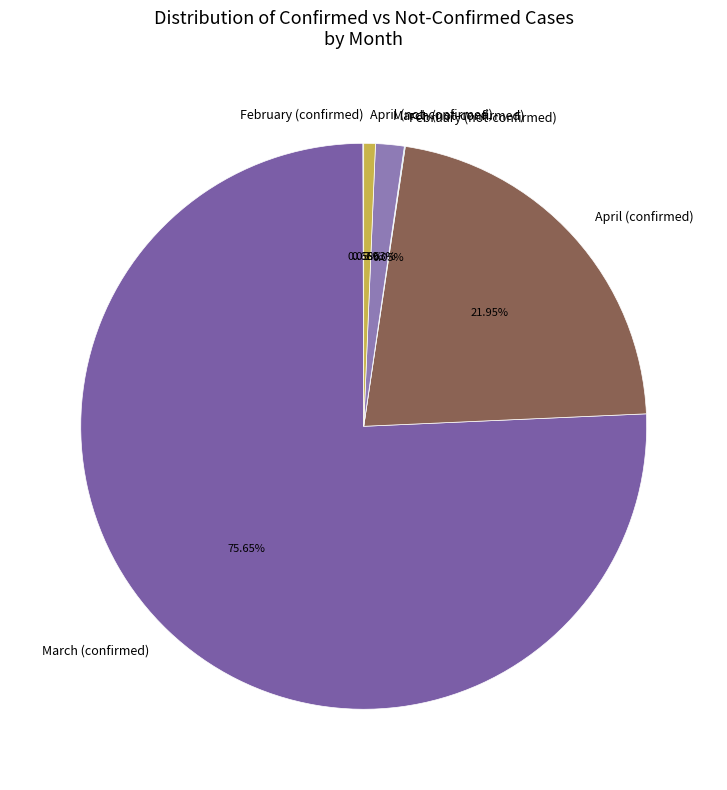

To the nearest percent, what is the average slice percentage?

17%